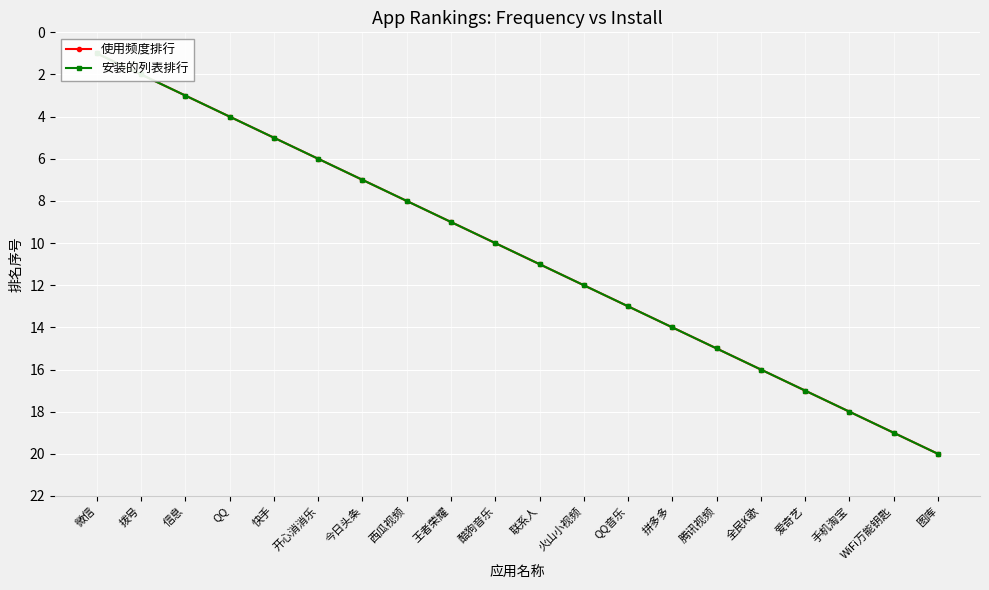

What position from the right is 手机淘宝?

3